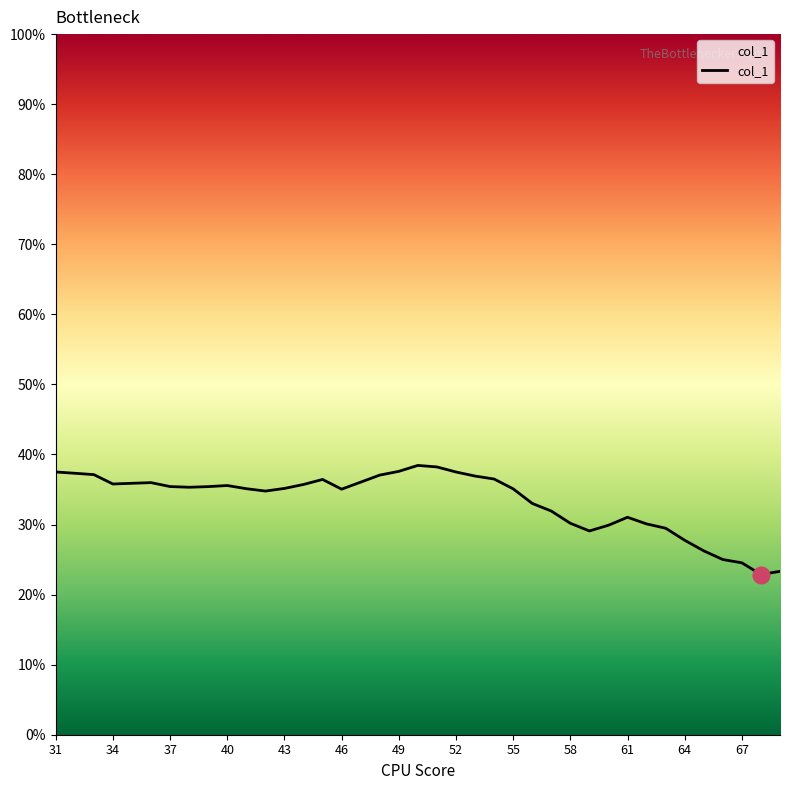

What is the difference between the maximum and minimum values?

15.6